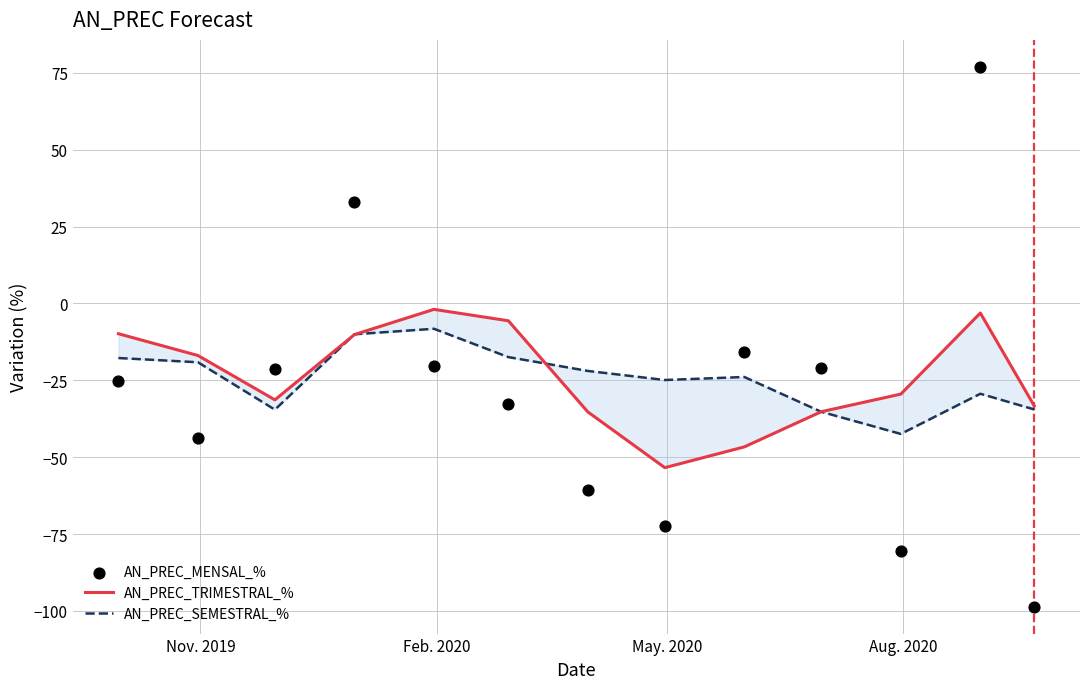

Which series has the widest spread of Y values?

AN_PREC_MENSAL_%